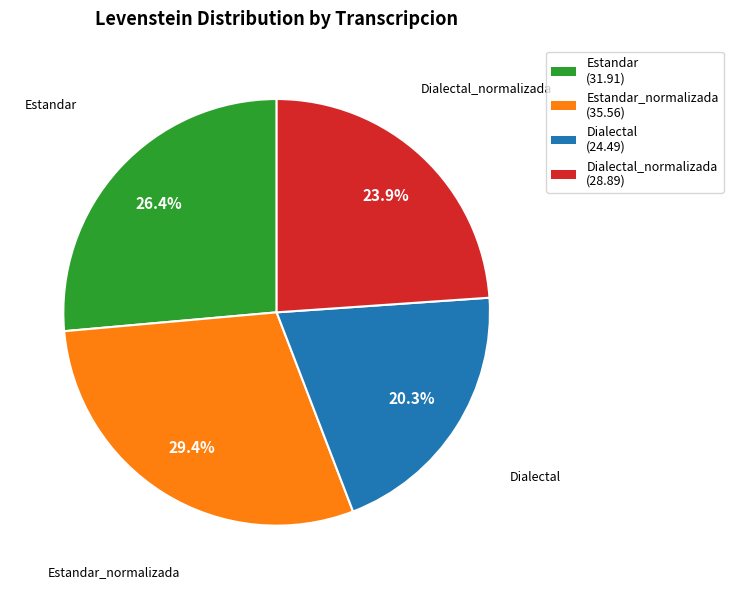

Combined, what portion of the pie is Estandar_normalizada and Dialectal_normalizada?

53.3%